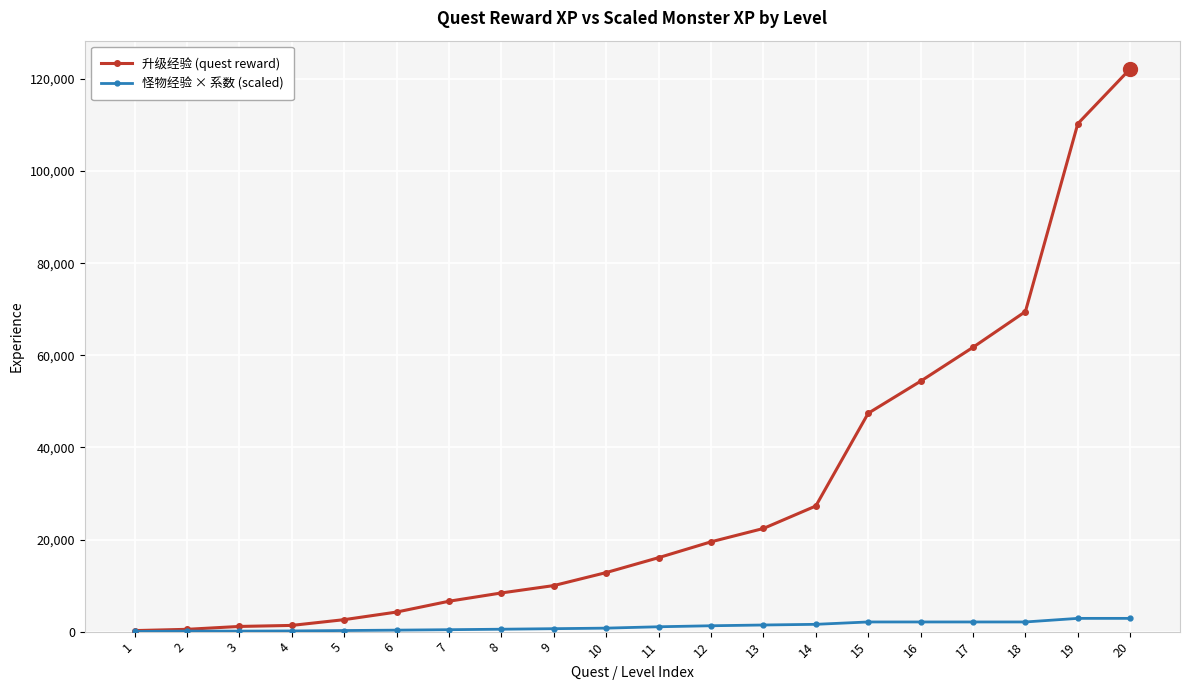

Rank the series by their average value, from lowest to highest.

怪物经验 × 系数 (scaled), 升级经验 (quest reward)